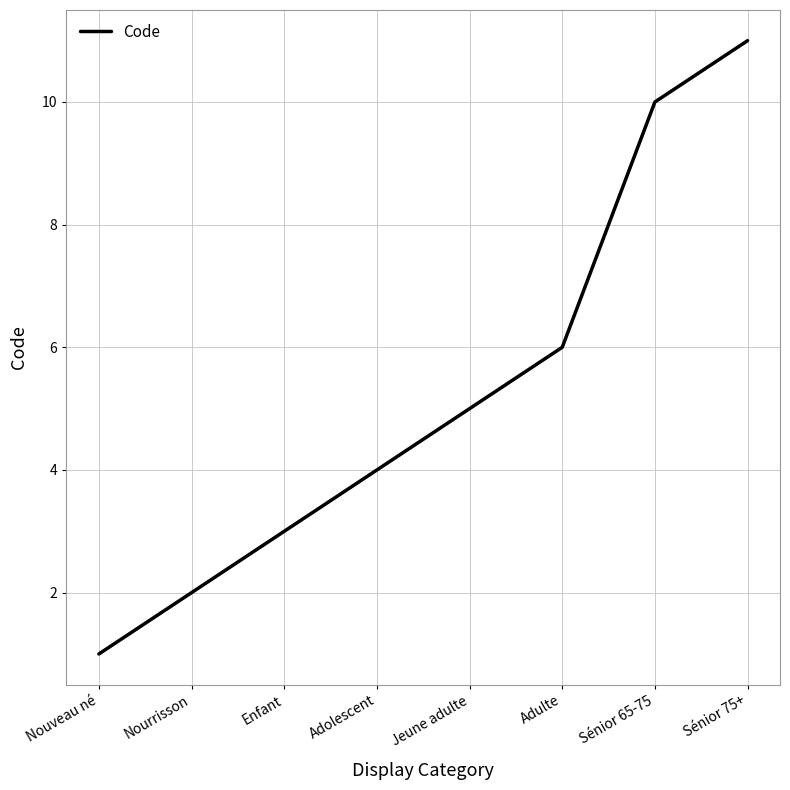

How many series are shown in this chart?

1